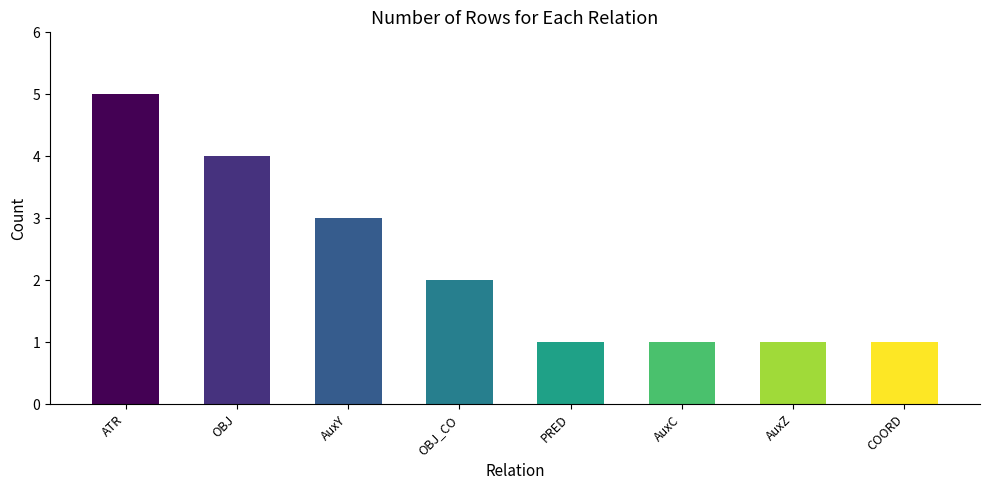

Which category has the highest value across all series?

ATR